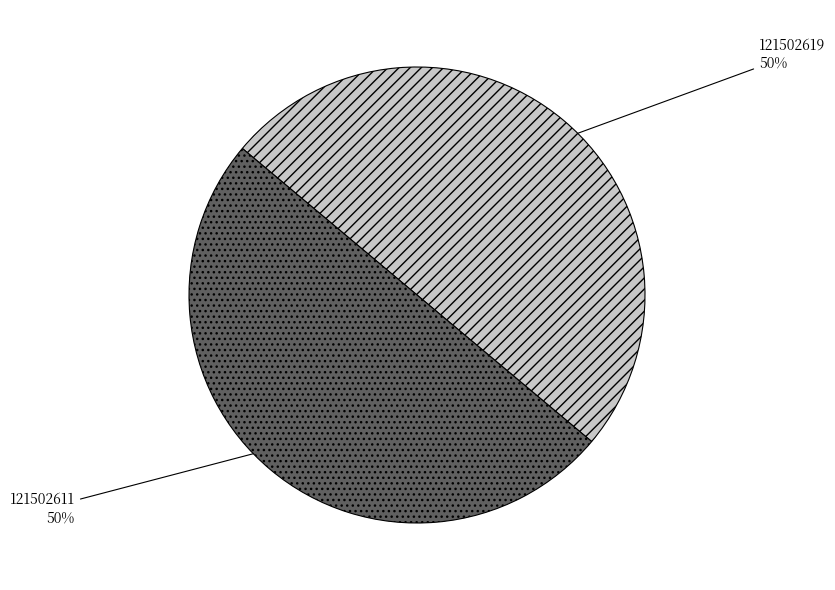

How many slices are in this pie chart?

2